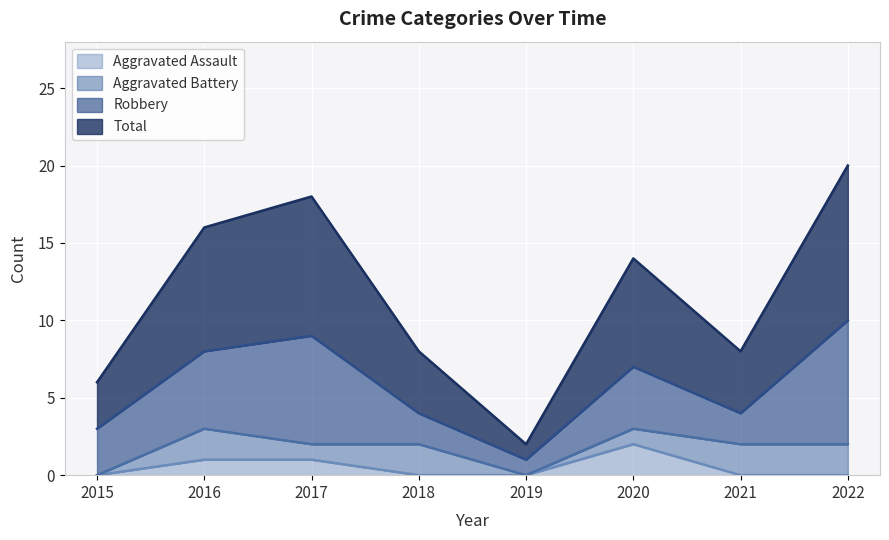

True or false: Total and Aggravated Assault cross at least once.

False